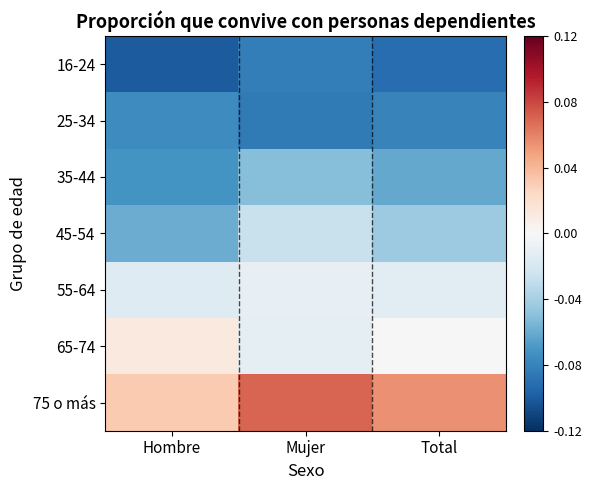

What is the difference between the highest and lowest values at Total?

0.1